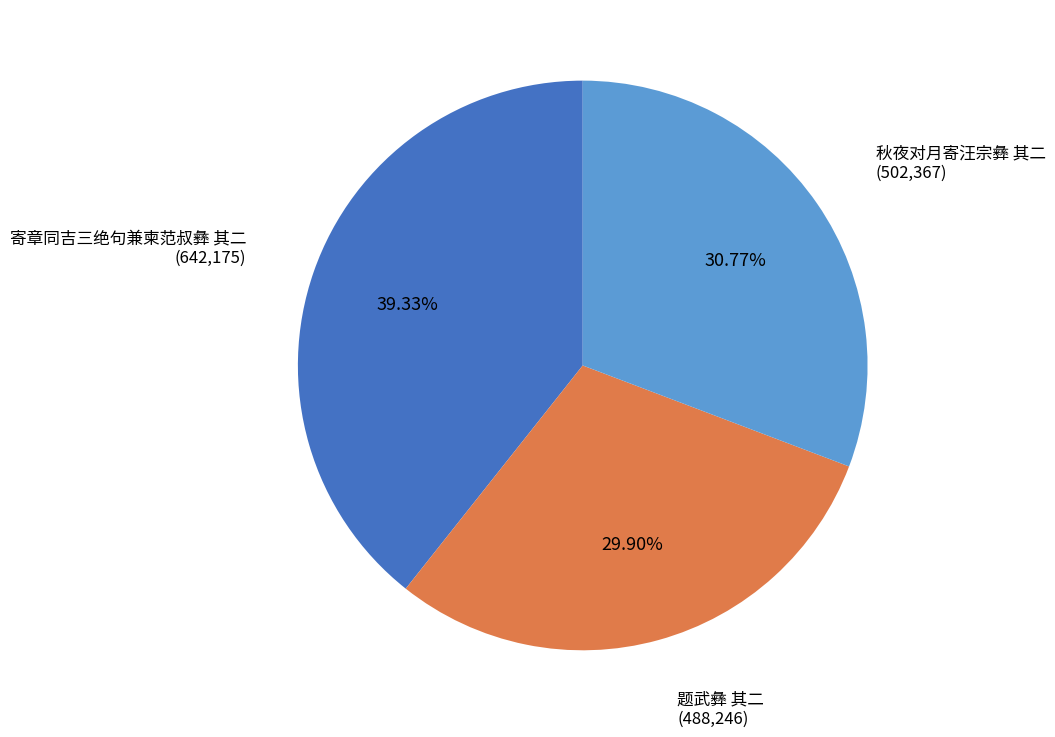

Does any single category account for the majority?

No